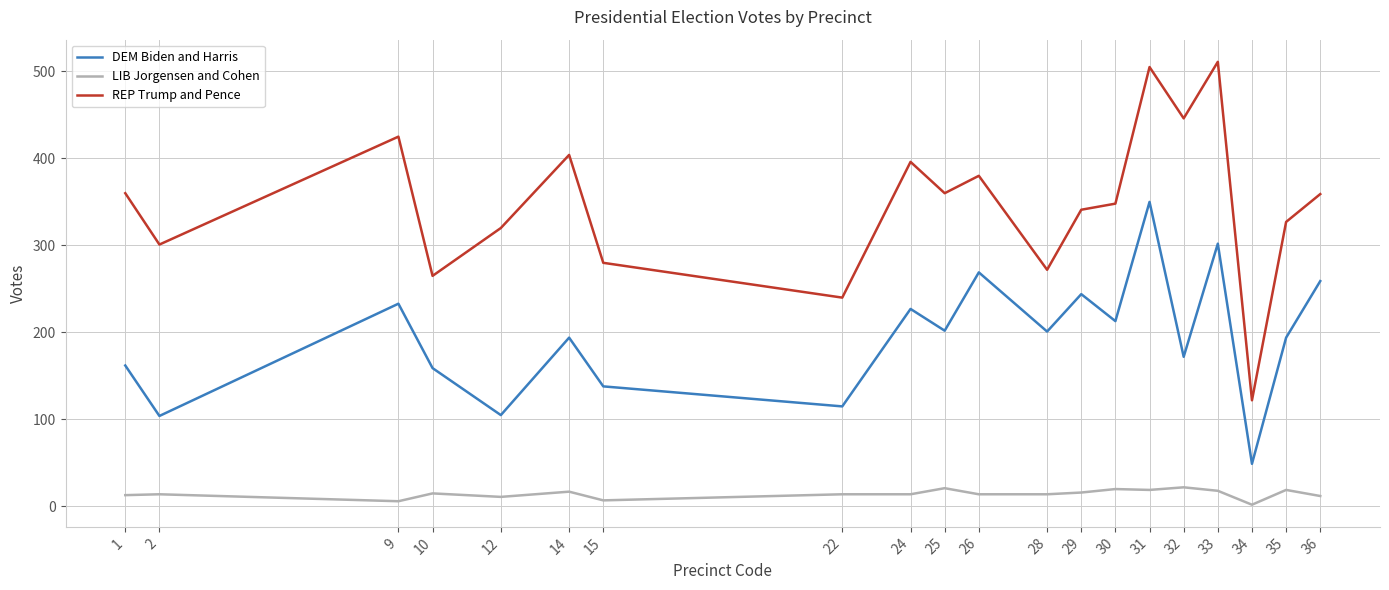

List the series in order of their overall mean, highest first.

REP Trump and Pence, DEM Biden and Harris, LIB Jorgensen and Cohen